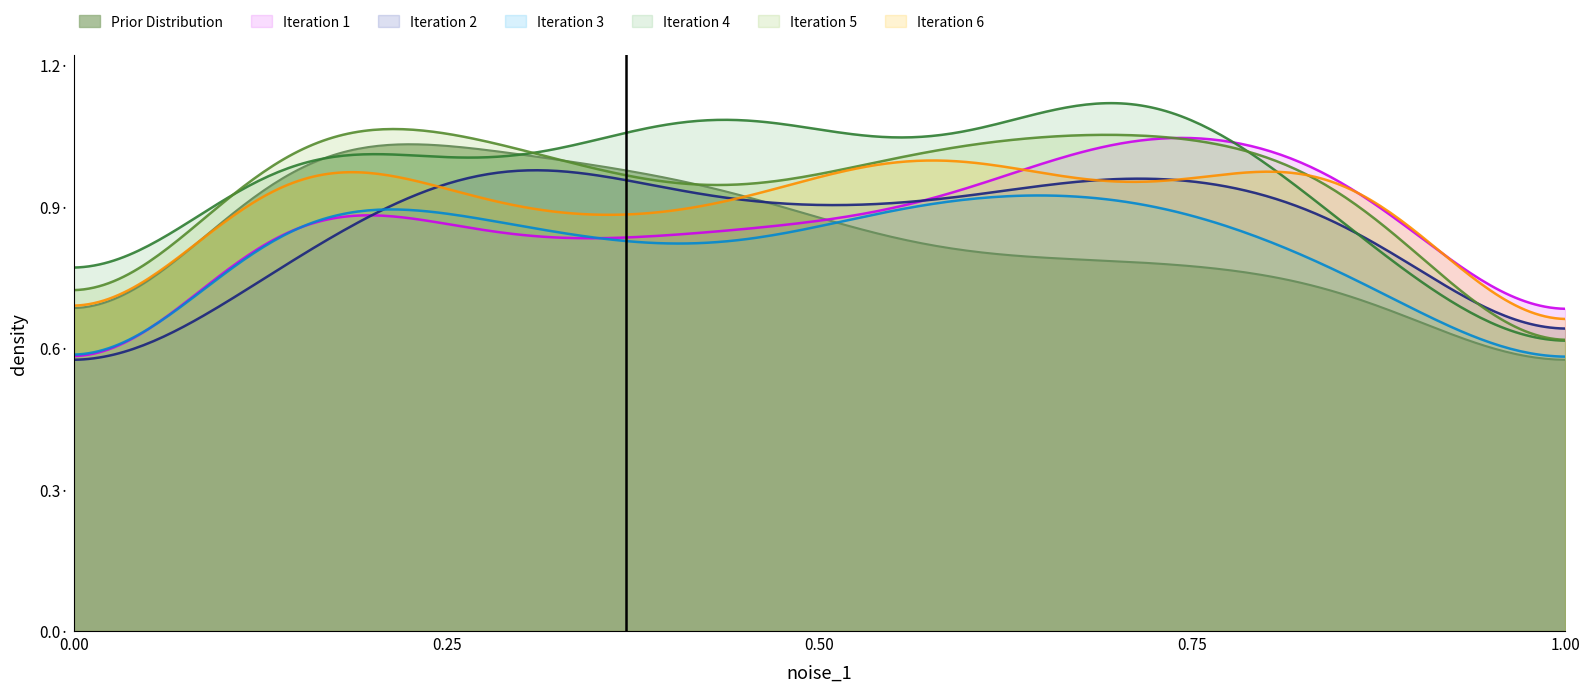

What are all the series names shown in the legend?

Prior Distribution, Iteration 1, Iteration 2, Iteration 3, Iteration 4, Iteration 5, Iteration 6